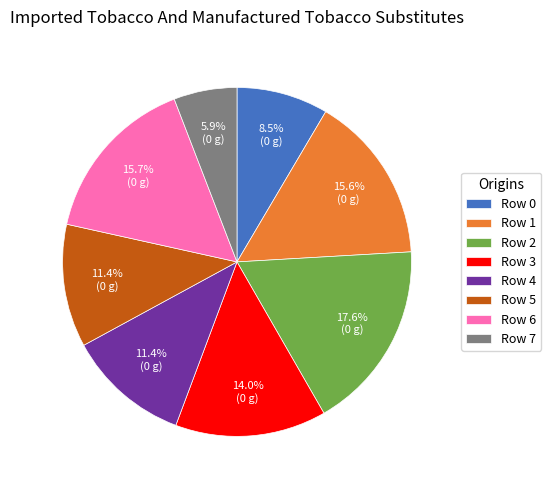

Is Row 5 the majority of the pie?

No